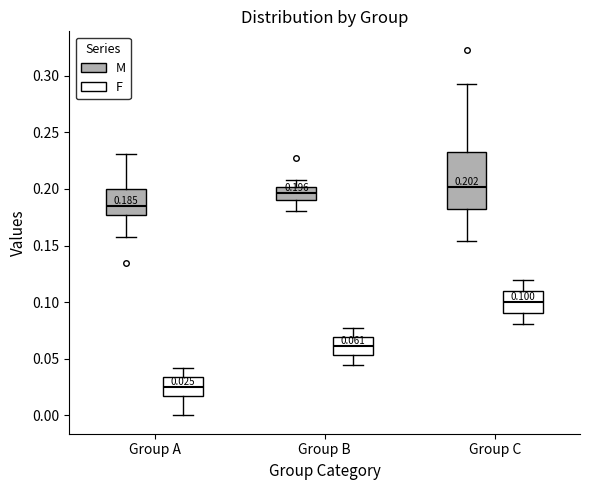

Which box has the highest median line?

Group C (M)